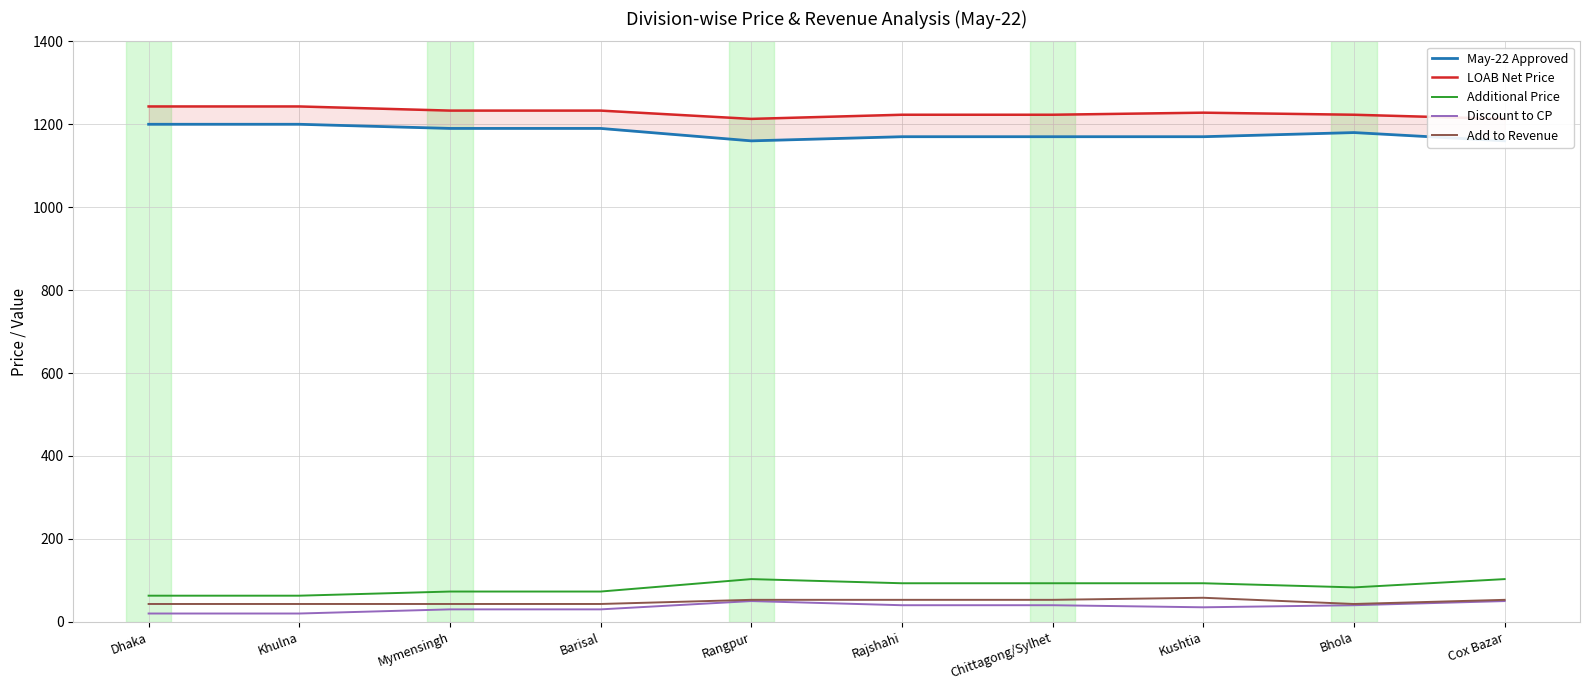

Which category has the lowest value in the LOAB Net Price series?

Rangpur